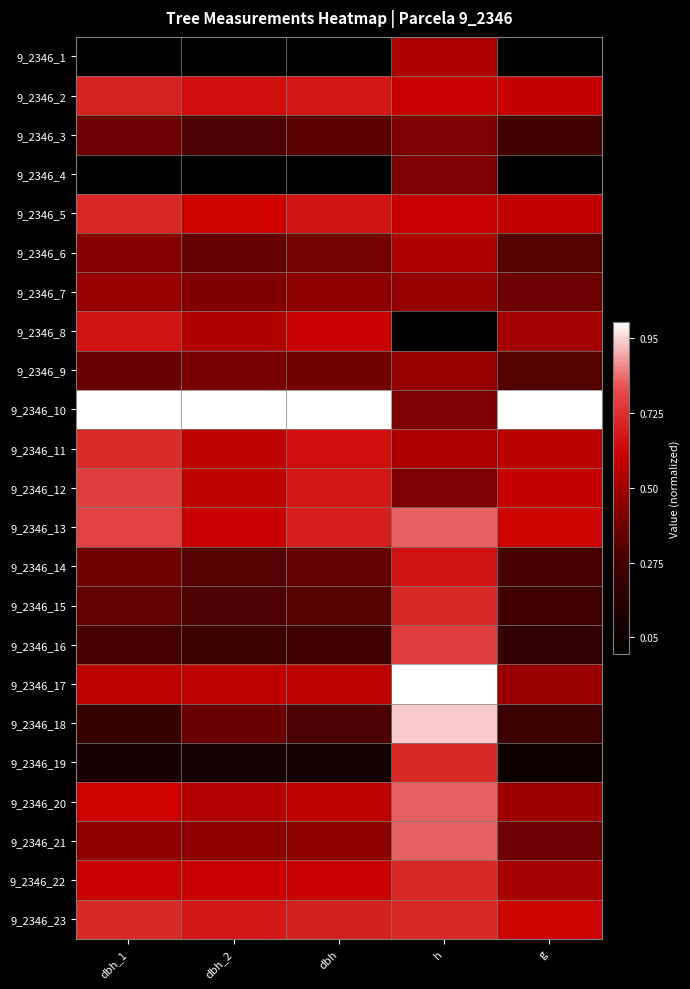

Reading left to right, list all the values displayed in this chart.

9_2346_1: dbh_1=0.0	dbh_2=0.0	dbh=0.0	h=0.5	g=0.0
9_2346_2: dbh_1=0.7	dbh_2=0.6	dbh=0.7	h=0.6	g=0.6
9_2346_3: dbh_1=0.4	dbh_2=0.3	dbh=0.3	h=0.4	g=0.3
9_2346_4: dbh_1=0.0	dbh_2=0.0	dbh=0.0	h=0.4	g=0.0
9_2346_5: dbh_1=0.7	dbh_2=0.6	dbh=0.6	h=0.6	g=0.6
9_2346_6: dbh_1=0.4	dbh_2=0.4	dbh=0.4	h=0.5	g=0.3
9_2346_7: dbh_1=0.5	dbh_2=0.4	dbh=0.5	h=0.5	g=0.4
9_2346_8: dbh_1=0.6	dbh_2=0.5	dbh=0.6	h=0.0	g=0.5
9_2346_9: dbh_1=0.4	dbh_2=0.4	dbh=0.4	h=0.5	g=0.3
9_2346_10: dbh_1=1.0	dbh_2=1.0	dbh=1.0	h=0.4	g=1.0
9_2346_11: dbh_1=0.7	dbh_2=0.6	dbh=0.6	h=0.5	g=0.6
9_2346_12: dbh_1=0.8	dbh_2=0.6	dbh=0.7	h=0.4	g=0.6
9_2346_13: dbh_1=0.8	dbh_2=0.6	dbh=0.7	h=0.8	g=0.6
9_2346_14: dbh_1=0.4	dbh_2=0.3	dbh=0.4	h=0.6	g=0.3
9_2346_15: dbh_1=0.4	dbh_2=0.3	dbh=0.3	h=0.7	g=0.3
9_2346_16: dbh_1=0.3	dbh_2=0.2	dbh=0.3	h=0.8	g=0.2
9_2346_17: dbh_1=0.6	dbh_2=0.6	dbh=0.6	h=1.0	g=0.5
9_2346_18: dbh_1=0.2	dbh_2=0.4	dbh=0.3	h=0.9	g=0.2
9_2346_19: dbh_1=0.1	dbh_2=0.1	dbh=0.1	h=0.7	g=0.1
9_2346_20: dbh_1=0.6	dbh_2=0.5	dbh=0.6	h=0.8	g=0.5
9_2346_21: dbh_1=0.5	dbh_2=0.4	dbh=0.5	h=0.8	g=0.4
9_2346_22: dbh_1=0.6	dbh_2=0.6	dbh=0.6	h=0.7	g=0.5
9_2346_23: dbh_1=0.7	dbh_2=0.7	dbh=0.7	h=0.7	g=0.6